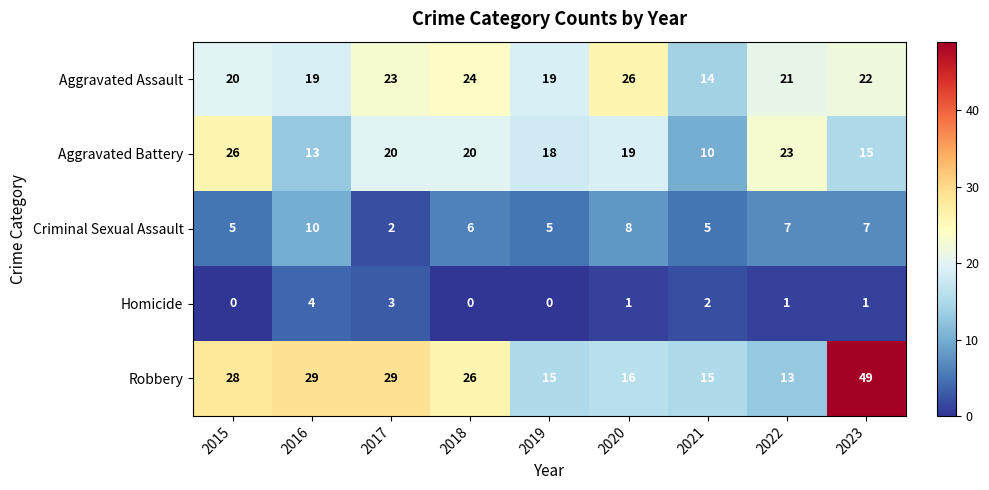

What is the difference between the maximum and minimum values in the Criminal Sexual Assault series?

8